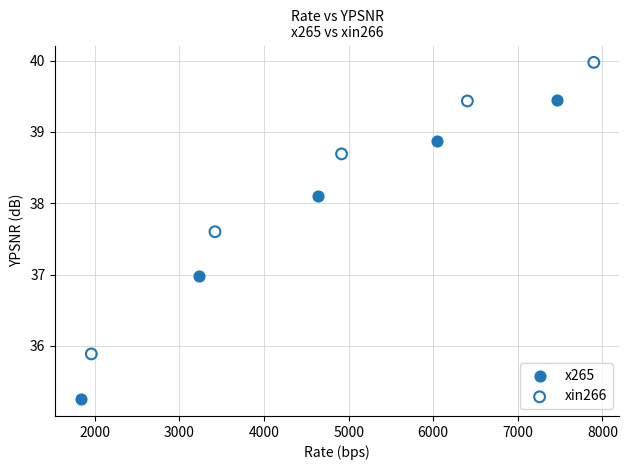

Which series reaches the maximum Y coordinate?

xin266